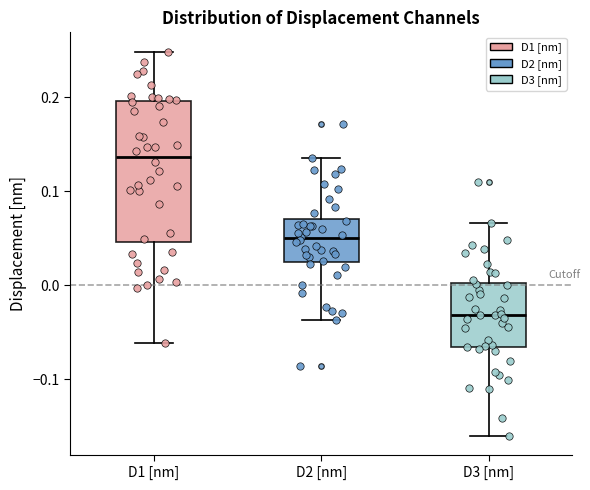

Which box has the highest median line?

D1 [nm]